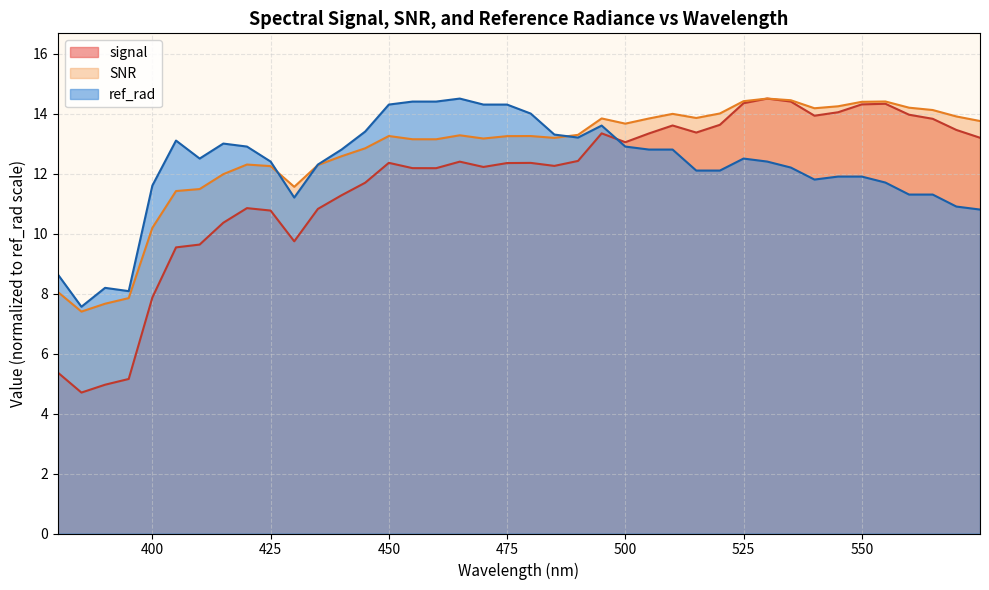

Reading right to left, list all the values displayed in this chart.

signal: 13.2	13.5	13.8	14.0	14.3	14.3	14.0	13.9	14.4	14.5	14.3	13.6	13.4	13.6	13.3	13.0	13.3	12.4	12.3	12.4	12.4	12.2	12.4	12.2	12.2	12.4	11.7	11.3	10.8	9.7	10.8	10.8	10.4	9.6	9.5	7.9	5.2	5.0	4.7	5.4
ref_rad: 10.8	10.9	11.3	11.3	11.7	11.9	11.9	11.8	12.2	12.4	12.5	12.1	12.1	12.8	12.8	12.9	13.6	13.2	13.3	14.0	14.3	14.3	14.5	14.4	14.4	14.3	13.4	12.8	12.3	11.2	12.4	12.9	13.0	12.5	13.1	11.6	8.1	8.2	7.6	8.6
SNR: 13.8	13.9	14.1	14.2	14.4	14.4	14.2	14.2	14.4	14.5	14.4	14.0	13.9	14.0	13.8	13.7	13.8	13.3	13.2	13.3	13.2	13.2	13.3	13.1	13.1	13.3	12.8	12.6	12.3	11.6	12.2	12.3	12.0	11.5	11.4	10.2	7.8	7.7	7.4	8.1